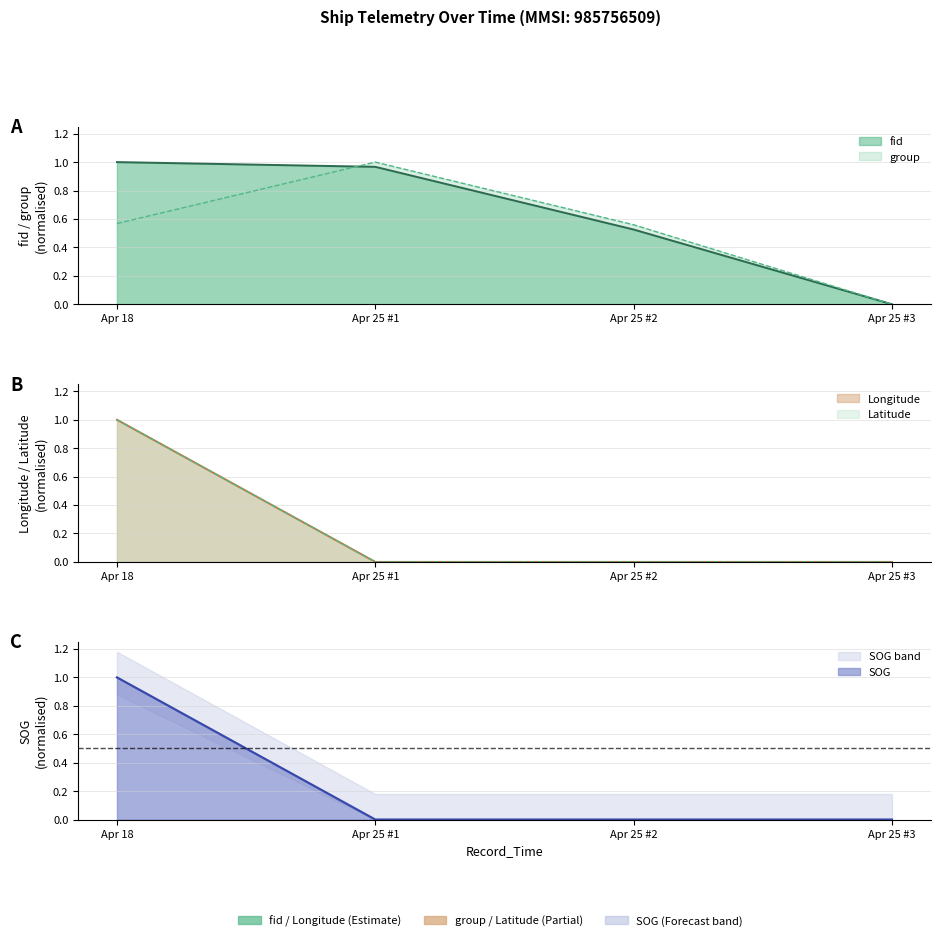

Is it true that Longitude equals 0.6 at 2024-04-25 05:18:36?

False